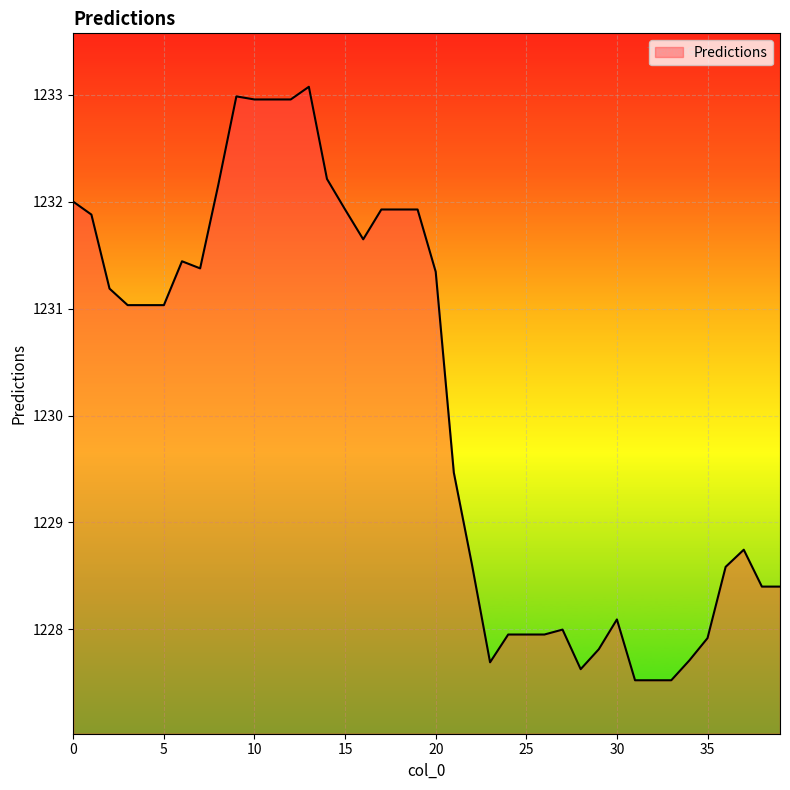

What is the difference between the maximum and minimum values?

5.6